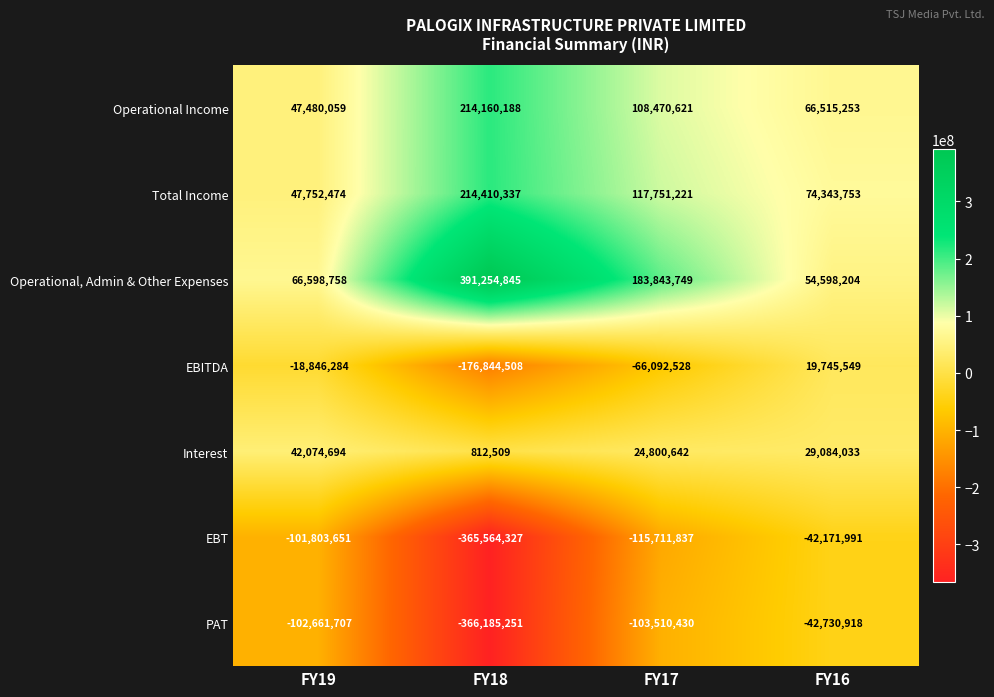

What is the maximum value shown in the chart?

391254845